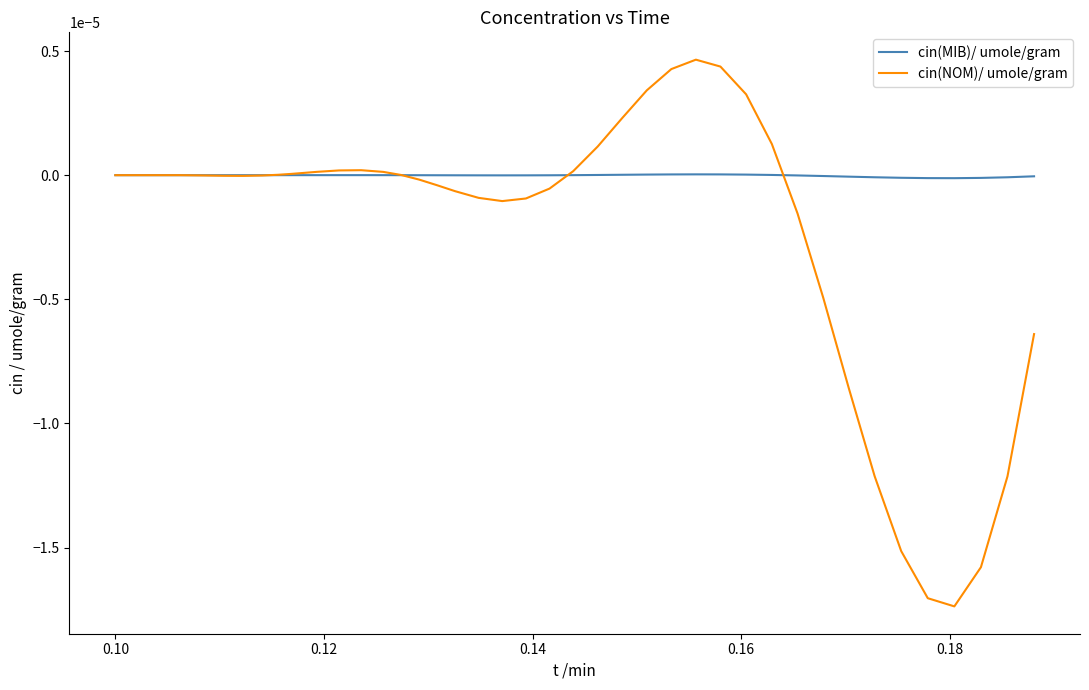

List the series in order of their peak value, lowest first.

cin(MIB)/ umole/gram, cin(NOM)/ umole/gram